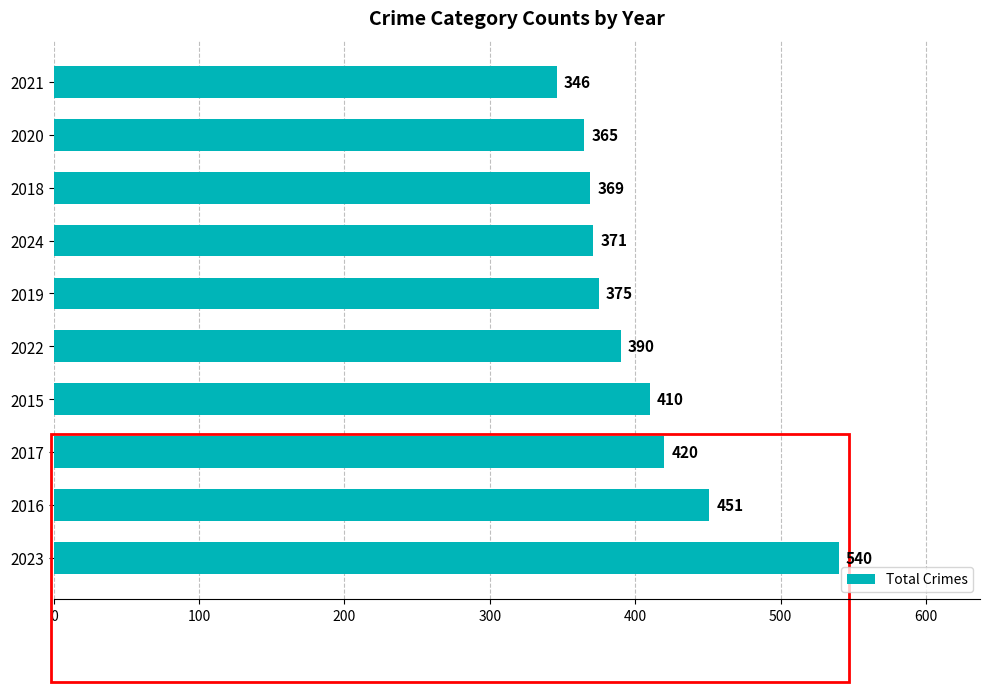

How many series are shown in this chart?

1